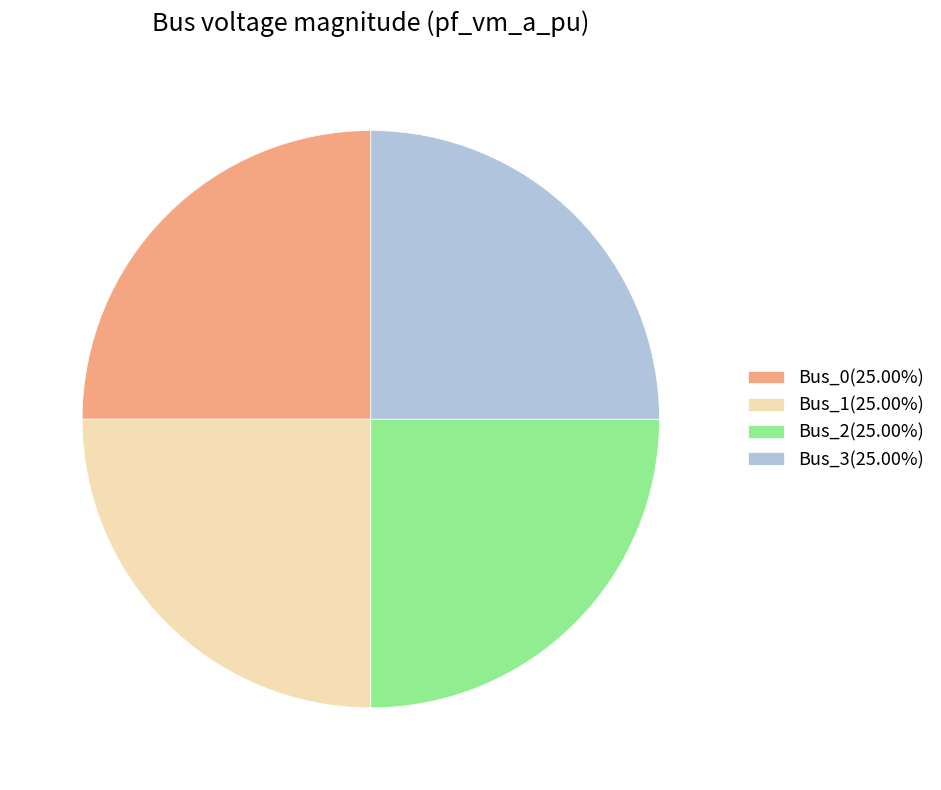

Count the number of slices in the pie.

4